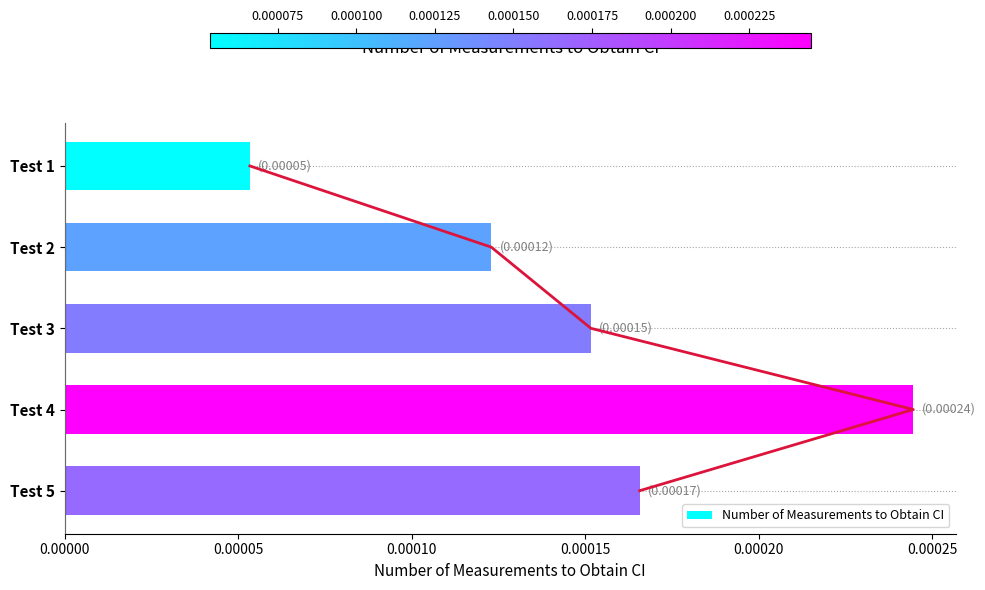

Are the bars horizontal?

Yes